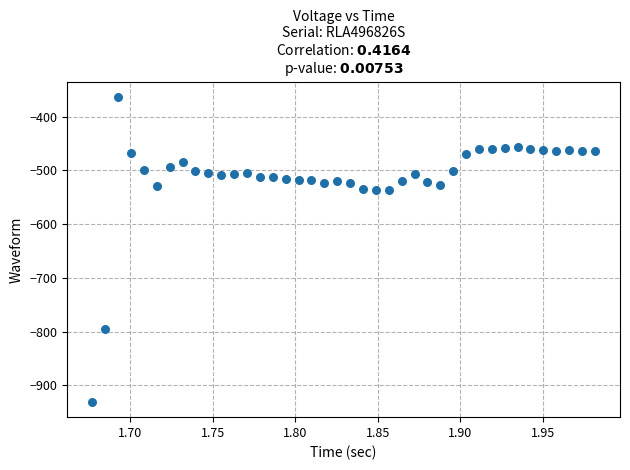

What is the range of Y values (max minus min)?

568